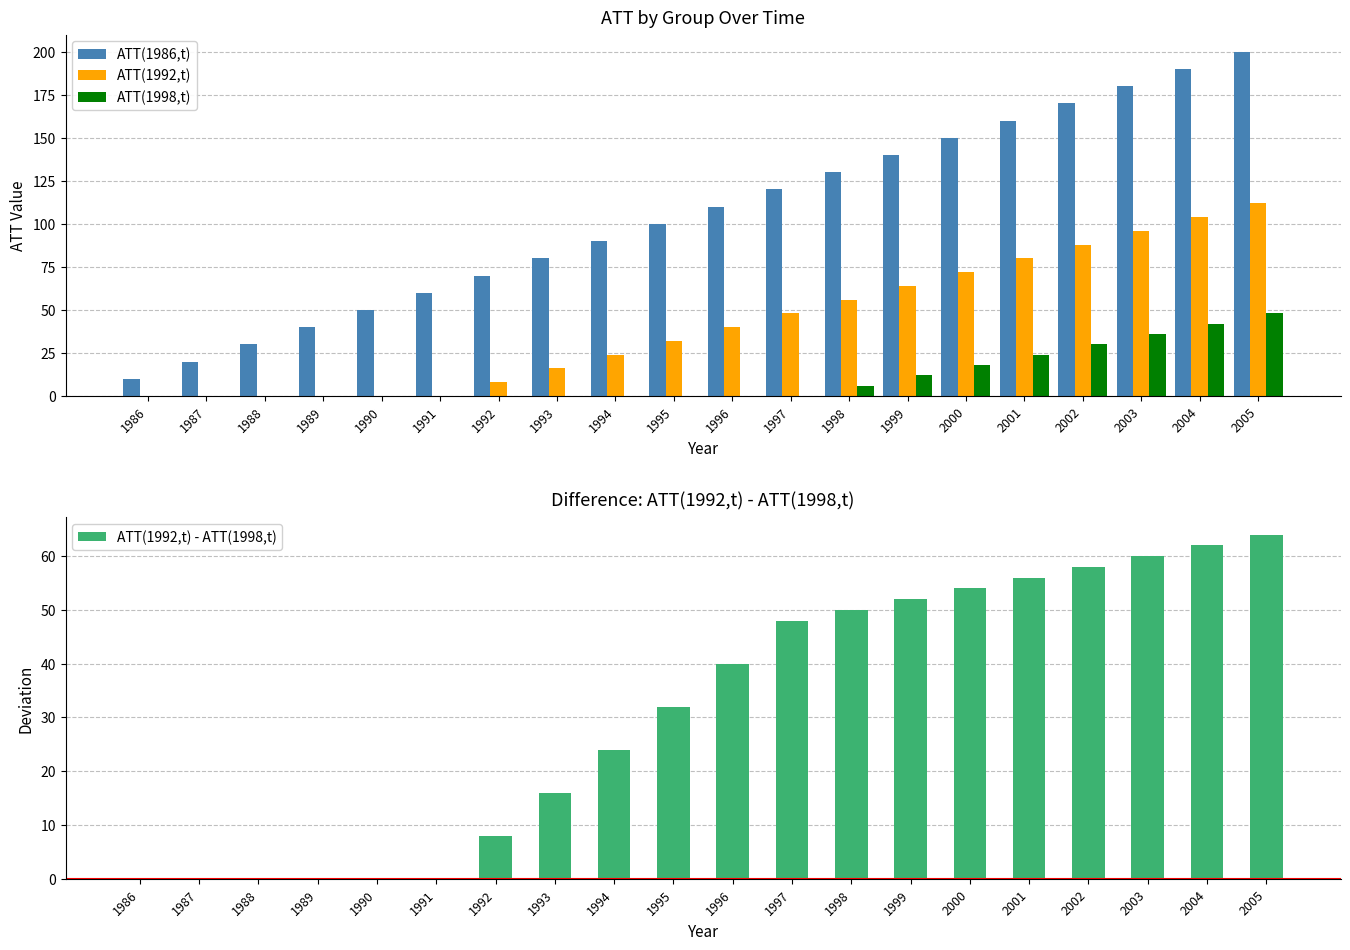

What is the difference between the second highest and second lowest values in the ATT(1998,t) series?

42